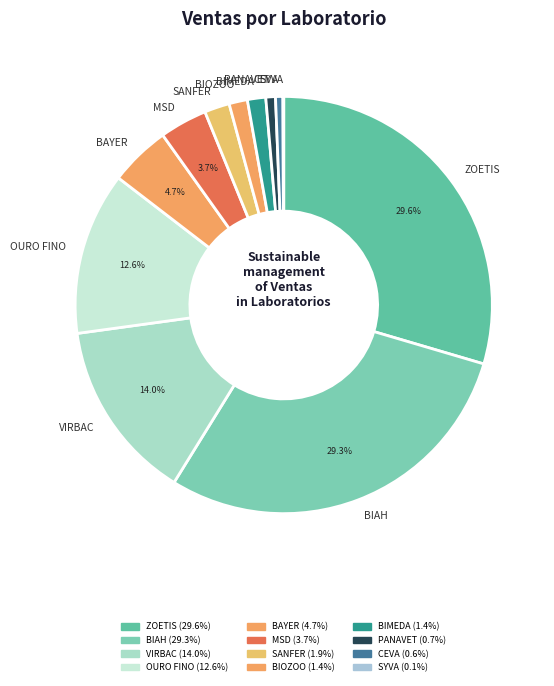

Is there a majority slice in this chart?

No